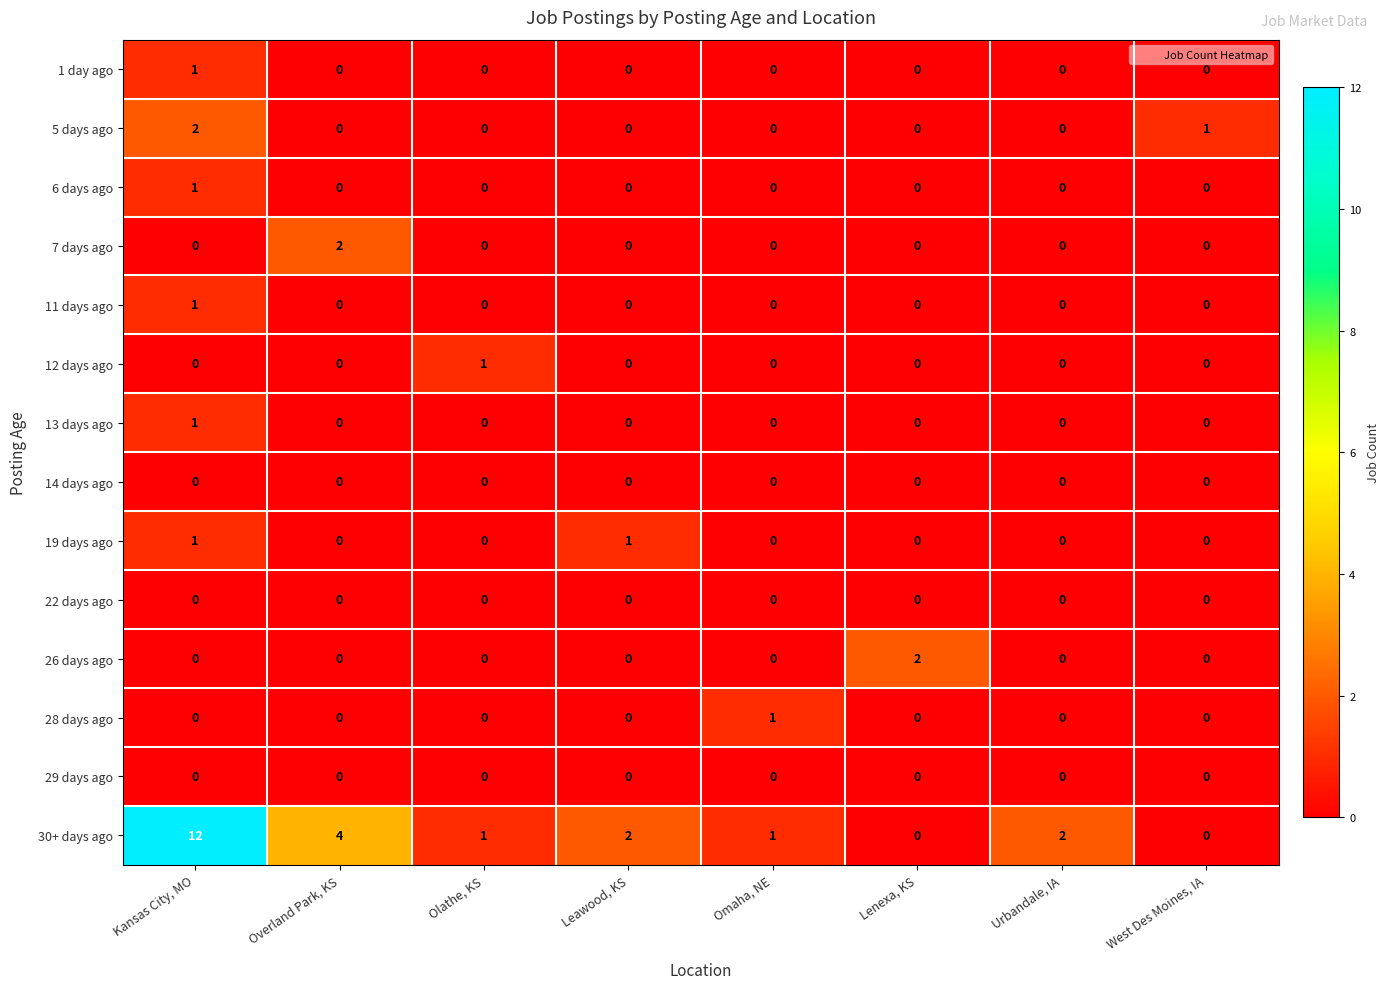

Is it true that 26 days ago equals 0 at Olathe, KS?

True